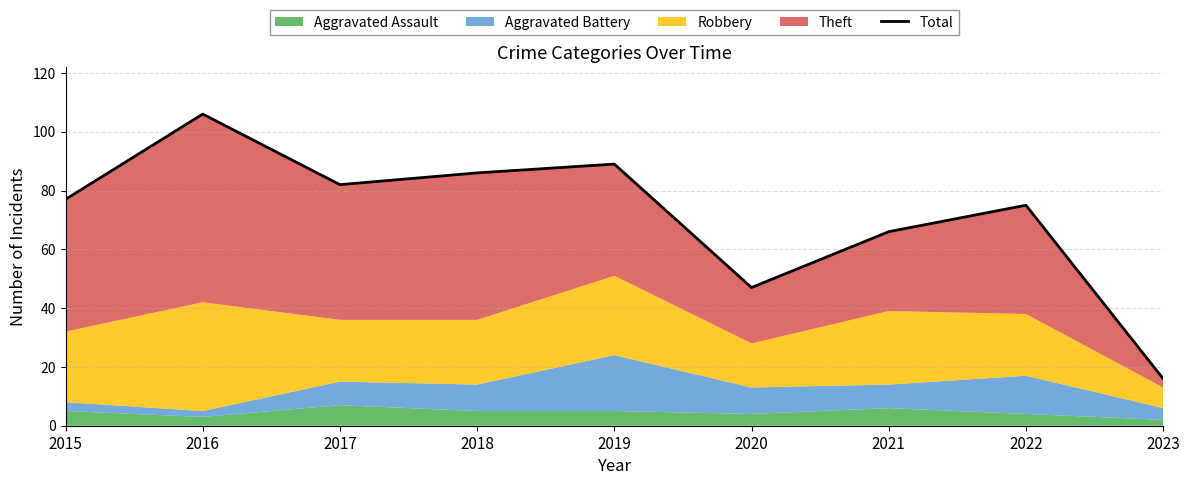

What is the average value?

72